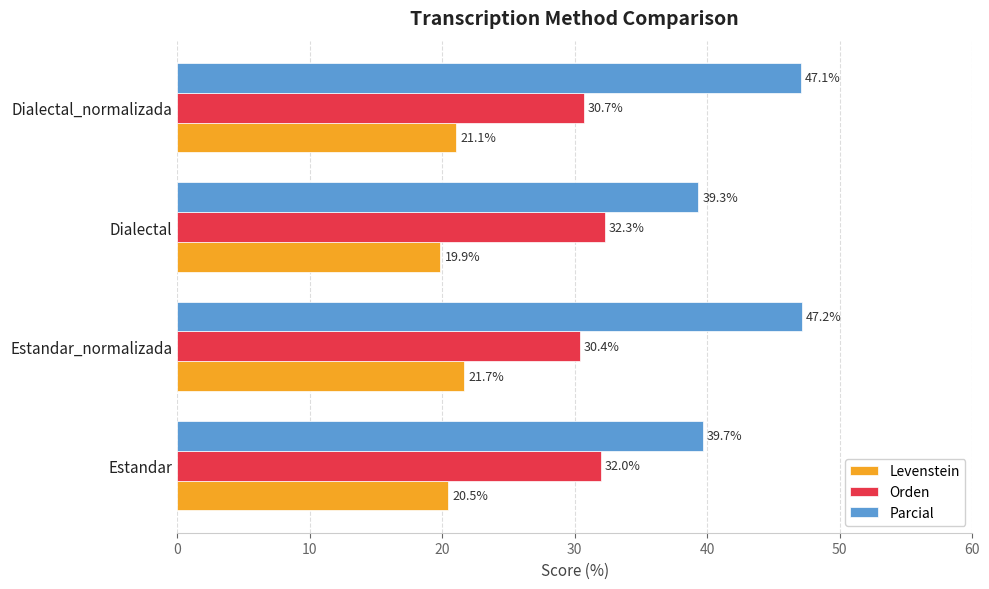

What is the average value of the Levenstein series?

20.8